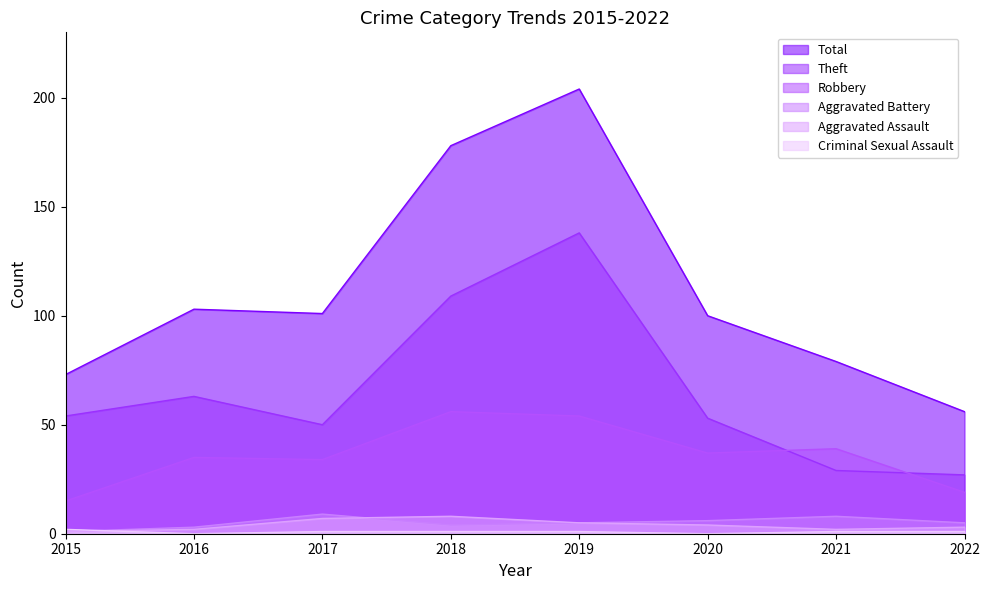

At how many categories does at least one series exceed 39?

8